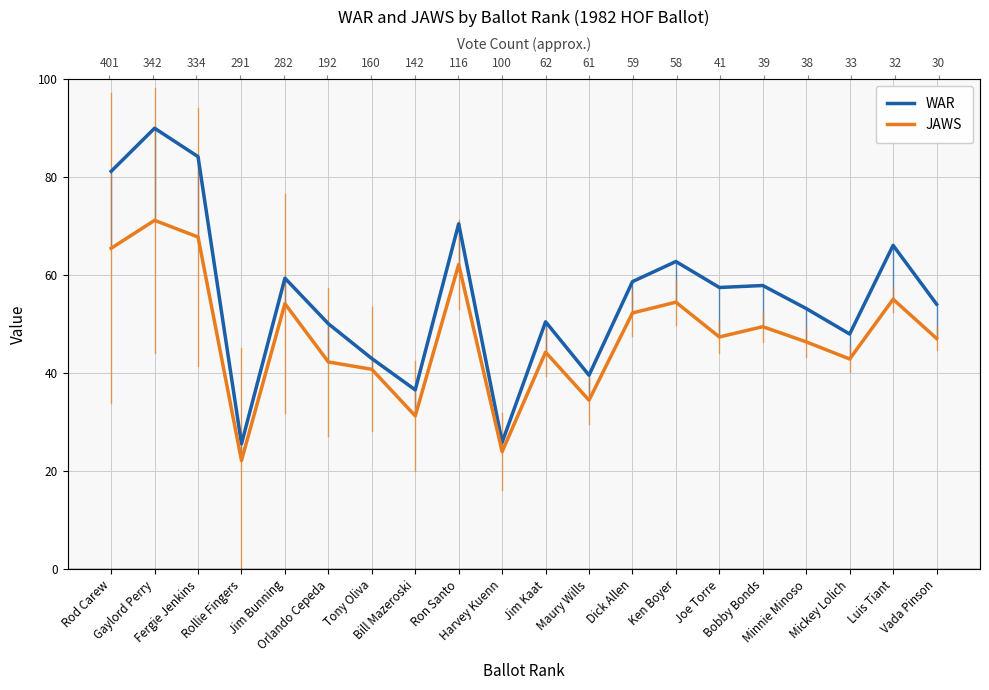

Reading left to right, extract all data points from this chart.

WAR: Rod Carew=81.2	Gaylord Perry=90.0	Fergie Jenkins=84.2	Rollie Fingers=25.6	Jim Bunning=59.4	Orlando Cepeda=50.1	Tony Oliva=43.0	Bill Mazeroski=36.6	Ron Santo=70.5	Harvey Kuenn=25.9	Jim Kaat=50.5	Maury Wills=39.6	Dick Allen=58.7	Ken Boyer=62.8	Joe Torre=57.5	Bobby Bonds=57.9	Minnie Minoso=53.2	Mickey Lolich=48.0	Luis Tiant=66.1	Vada Pinson=54.1
JAWS: Rod Carew=65.5	Gaylord Perry=71.2	Fergie Jenkins=67.8	Rollie Fingers=22.2	Jim Bunning=54.2	Orlando Cepeda=42.3	Tony Oliva=40.8	Bill Mazeroski=31.3	Ron Santo=62.2	Harvey Kuenn=24.0	Jim Kaat=44.3	Maury Wills=34.5	Dick Allen=52.3	Ken Boyer=54.5	Joe Torre=47.4	Bobby Bonds=49.5	Minnie Minoso=46.4	Mickey Lolich=42.9	Luis Tiant=55.1	Vada Pinson=47.1